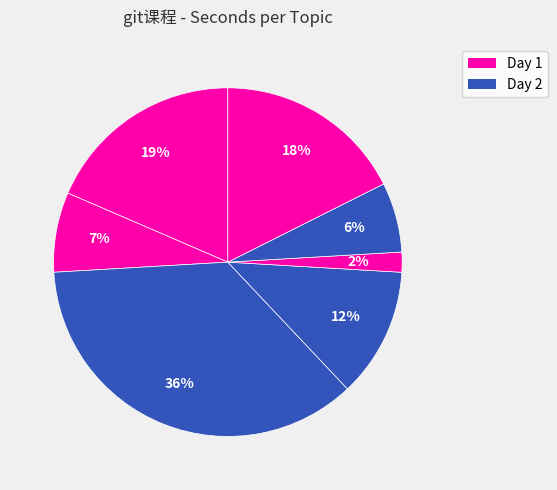

How many slices are in this pie chart?

7